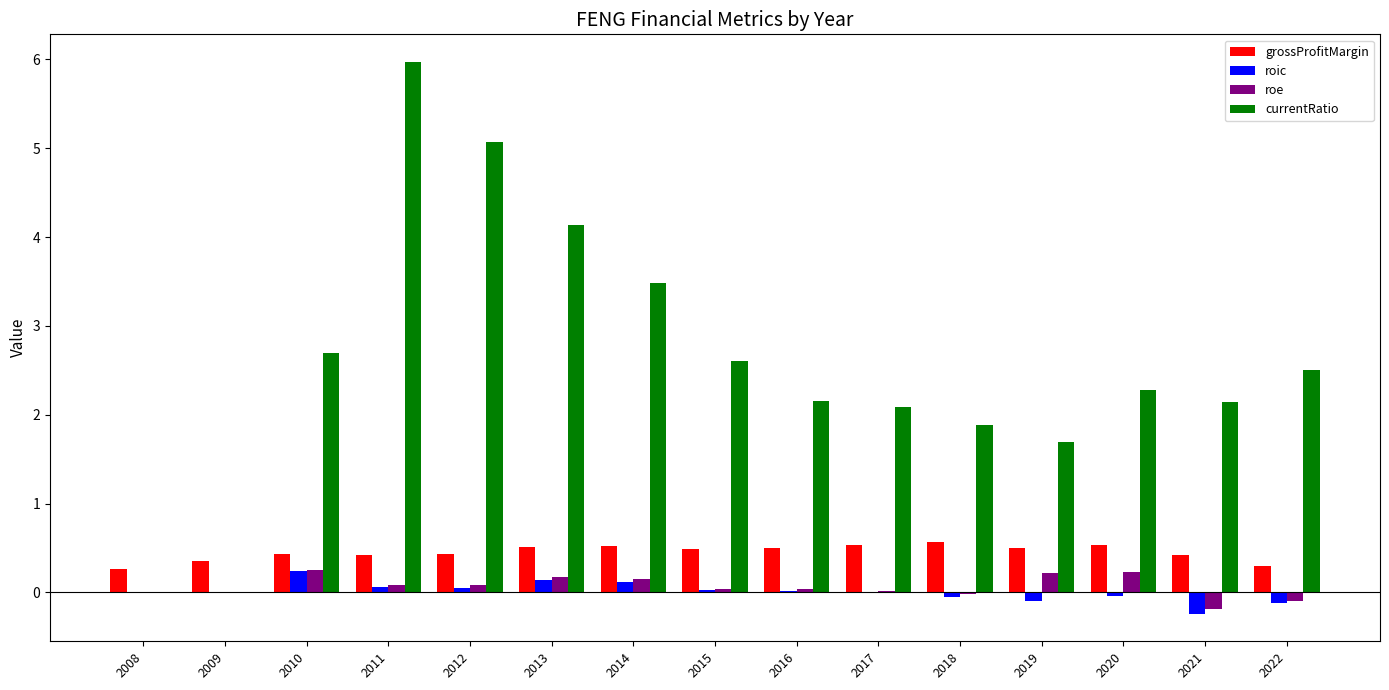

Between 2013 and 2014, which series saw the biggest shift?

currentRatio